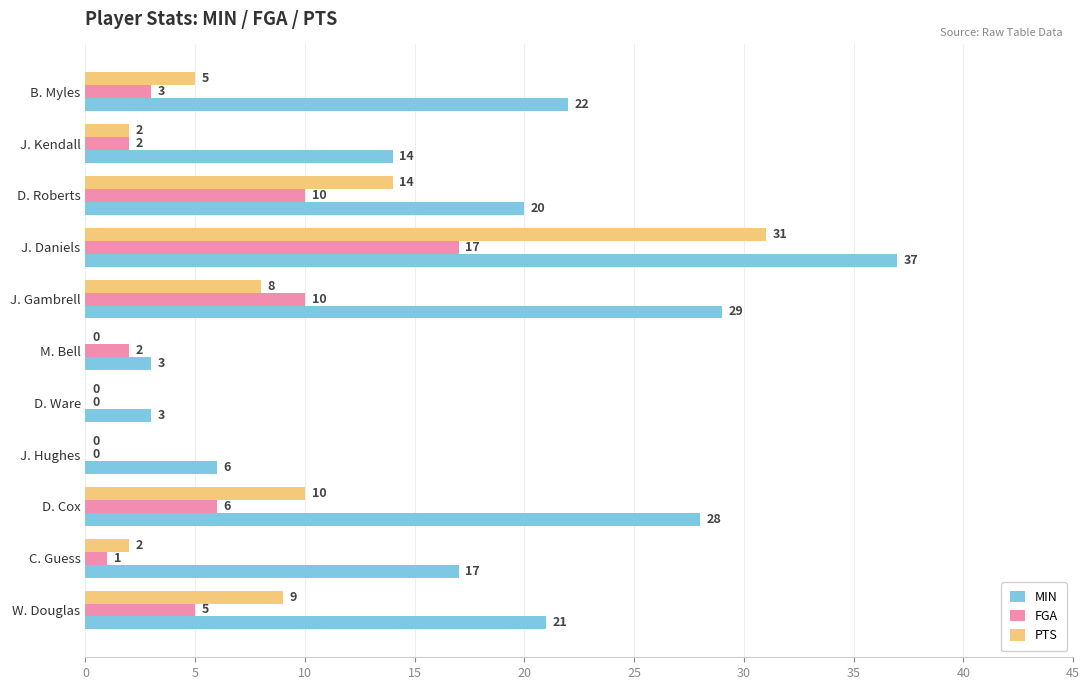

What is the highest value of the MIN series?

37